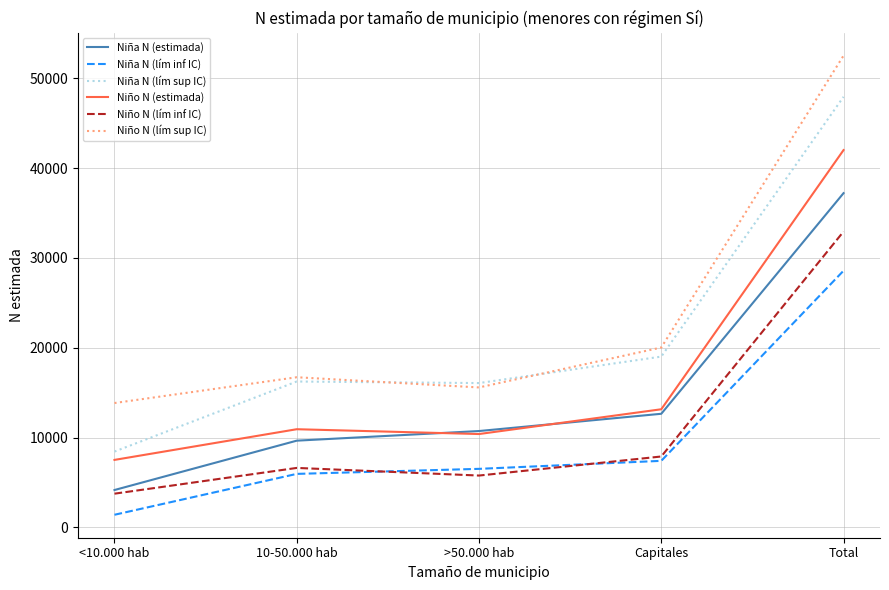

What is the lowest value of the Niño N (lím inf IC) series?

3759